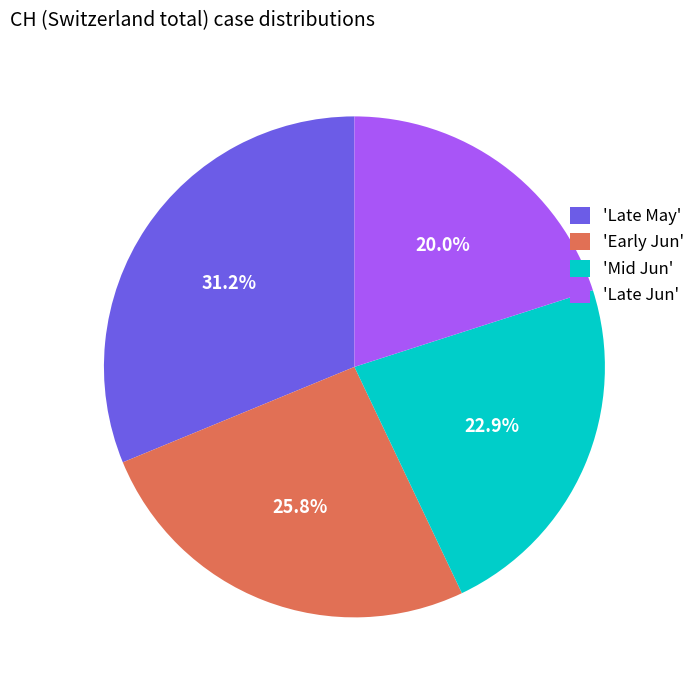

Which has a higher value, 'Late Jun' or 'Late May'?

'Late May'